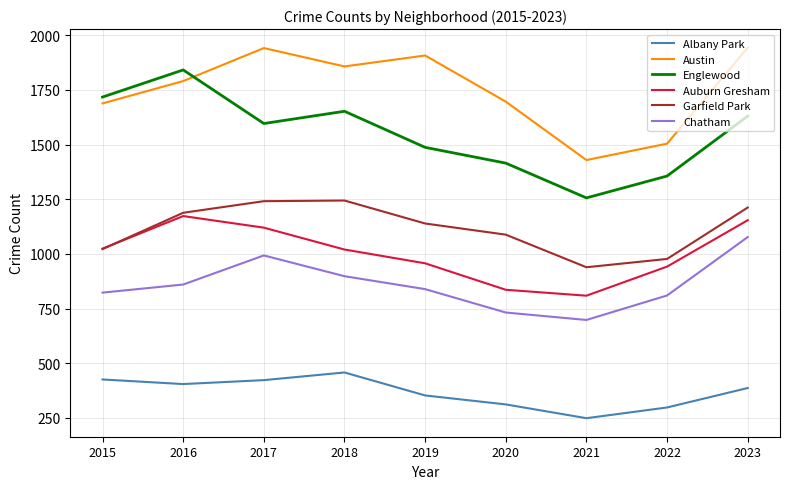

Does the chart have visible grid lines?

Yes